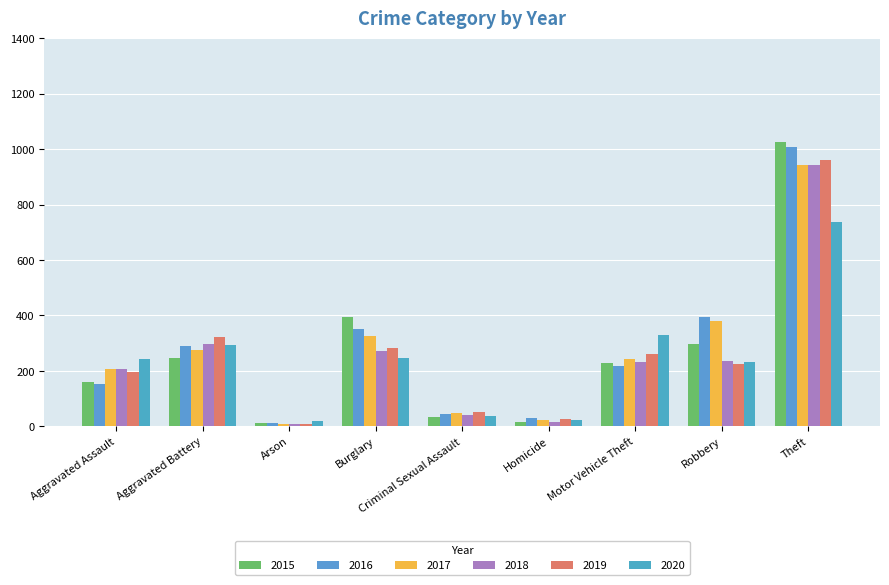

The 2019 series shows 1365 at Theft. True or false?

False